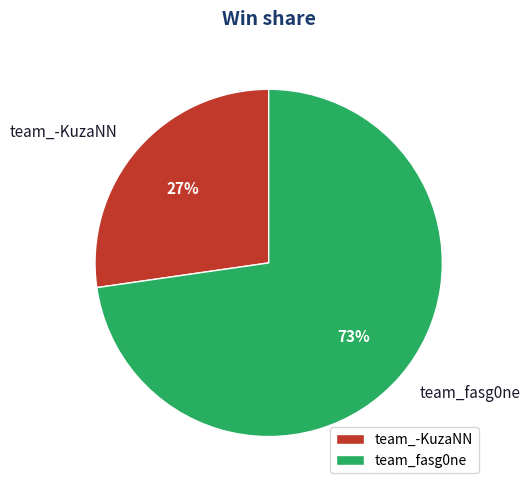

Is it true that team_fasg0ne is 65% of the pie?

False